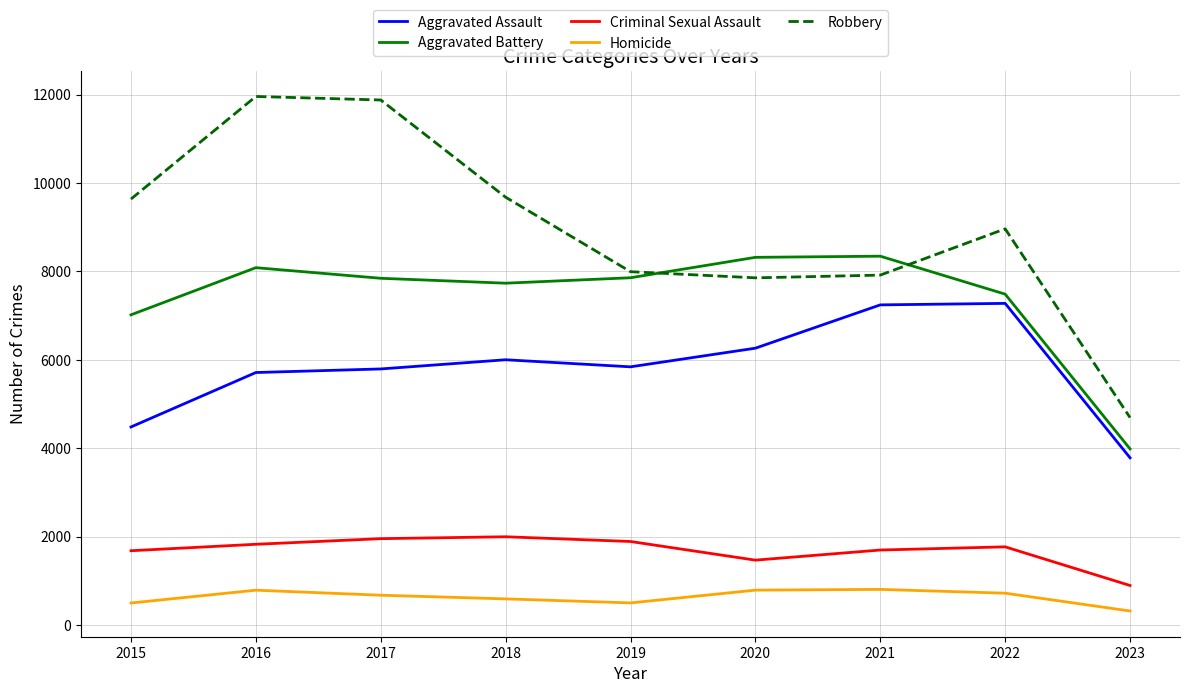

Which series has the largest total across all categories?

Robbery